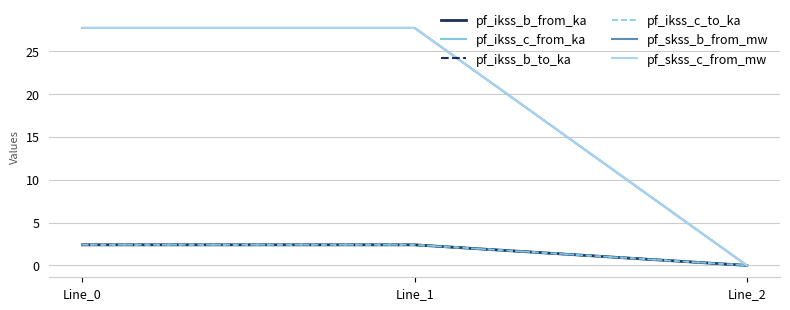

The pf_ikss_b_from_ka series shows 0.0 at Line_2. True or false?

True